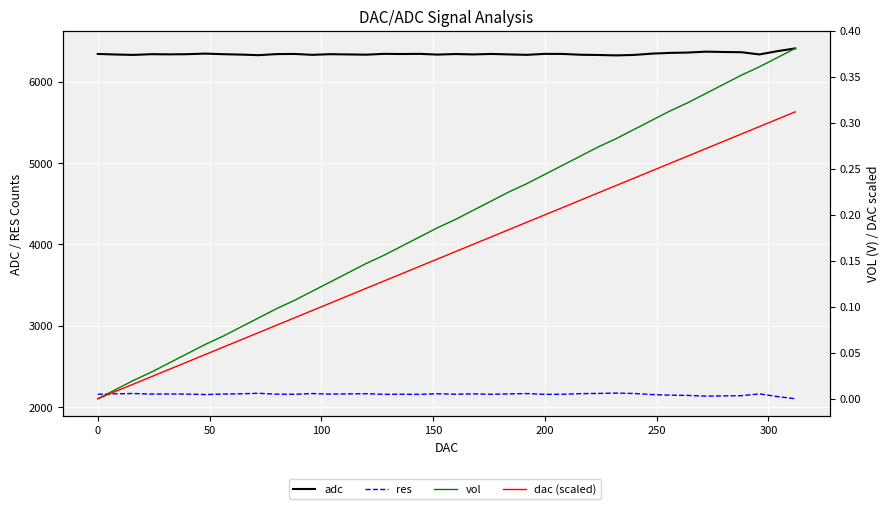

The value of adc at 100 is 6338.0. True or false?

True